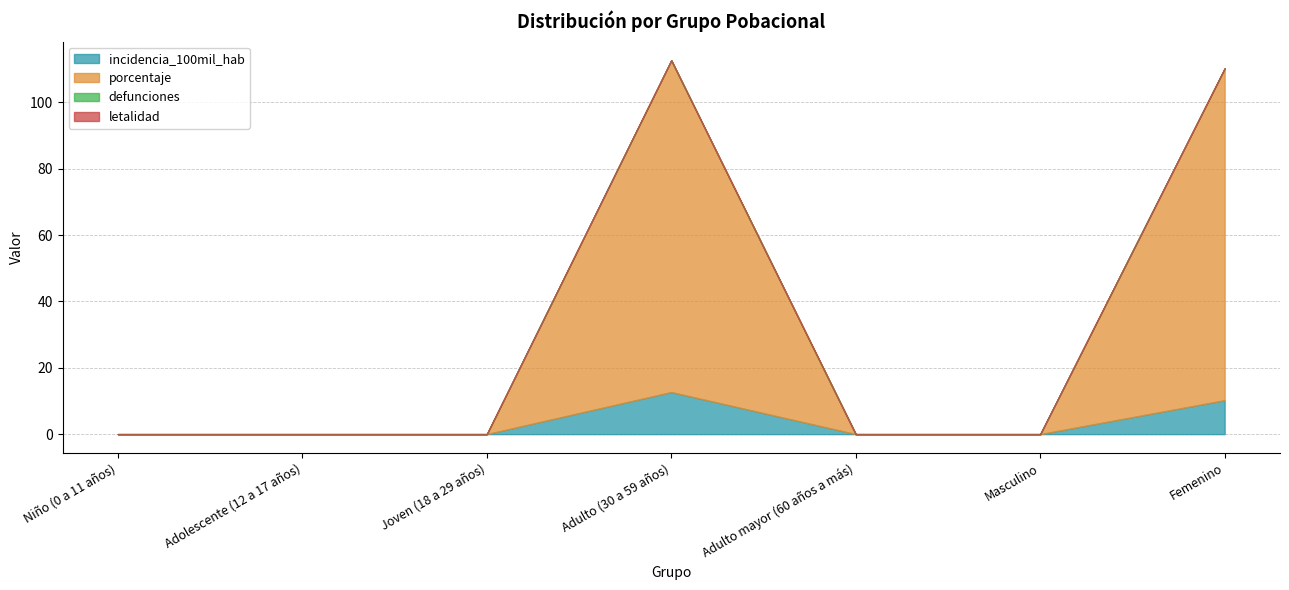

How many data points does each series have?

7